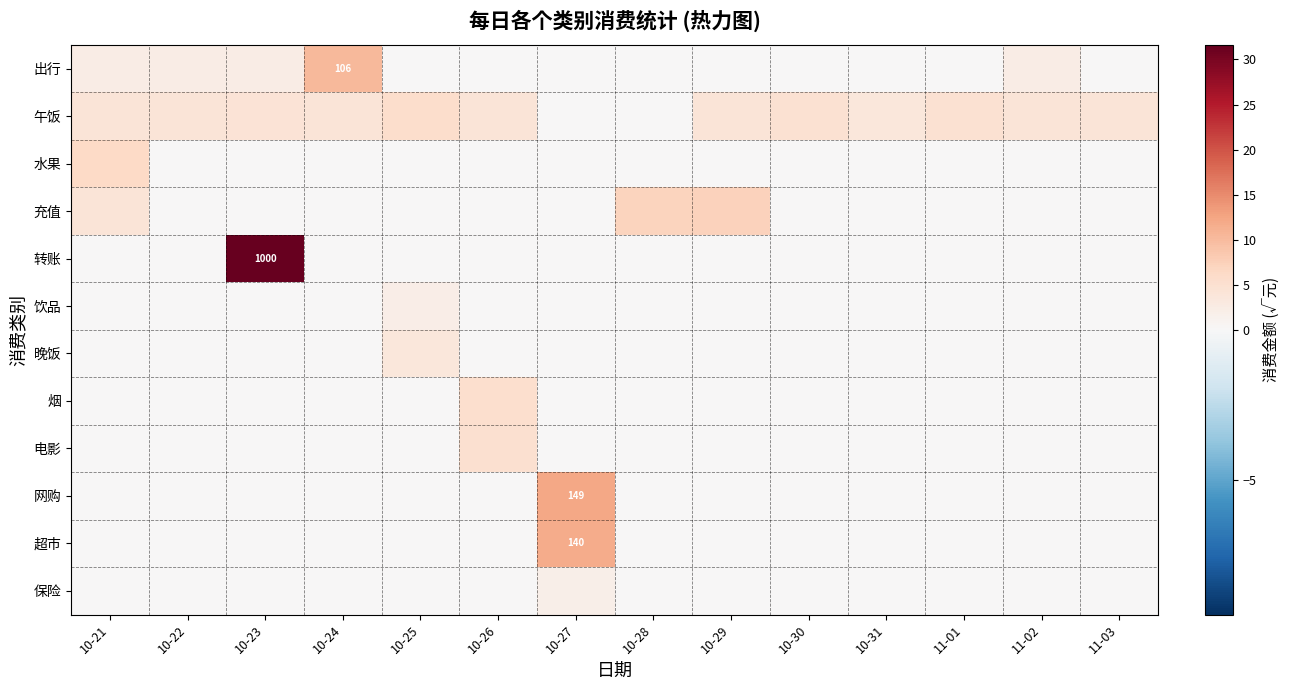

What value does the 午饭 series have at 10-21?

4.0